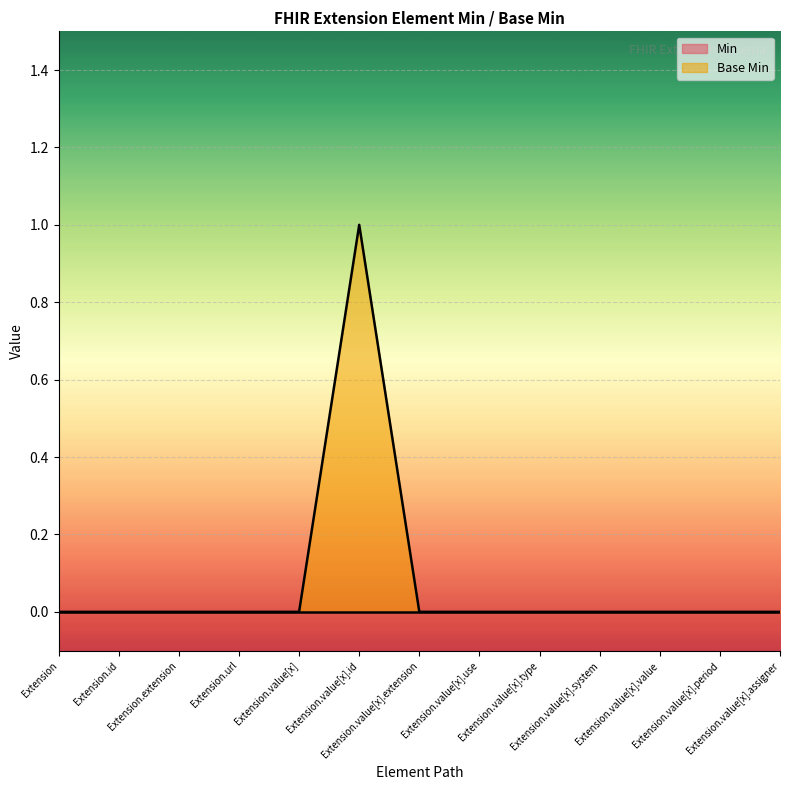

What is the change in value from Extension to Extension.value[x].id?

+1